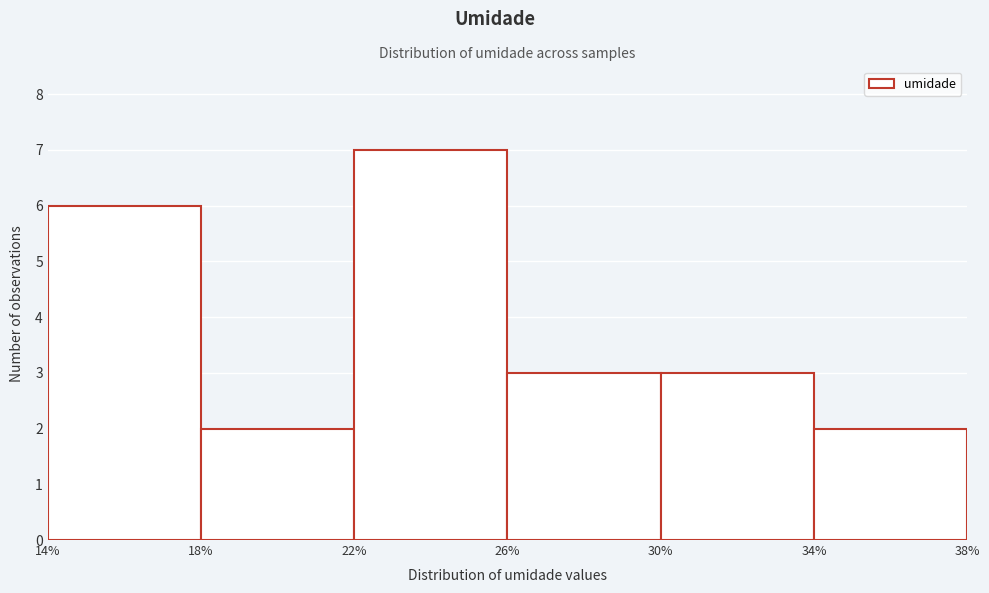

Reading left to right, list every bar in this chart as the range it spans on the x-axis followed by its height. The values are not printed on the chart, so give them approximately, as read against the axis.

14% to 18%: 6
18% to 22%: 2
22% to 26%: 7
26% to 30%: 3
30% to 34%: 3
34% to 38%: 2